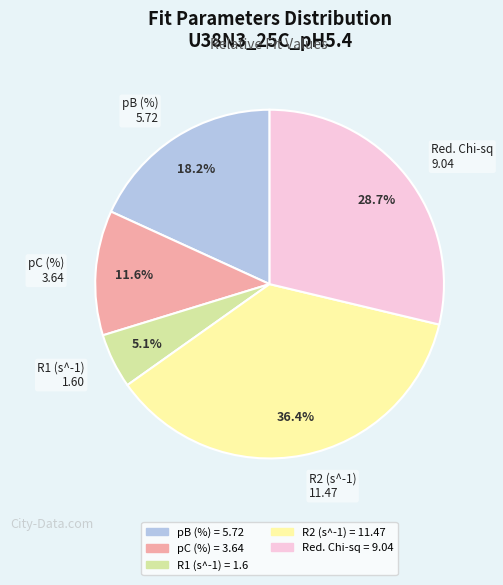

Is pB (%) the majority of the pie?

No